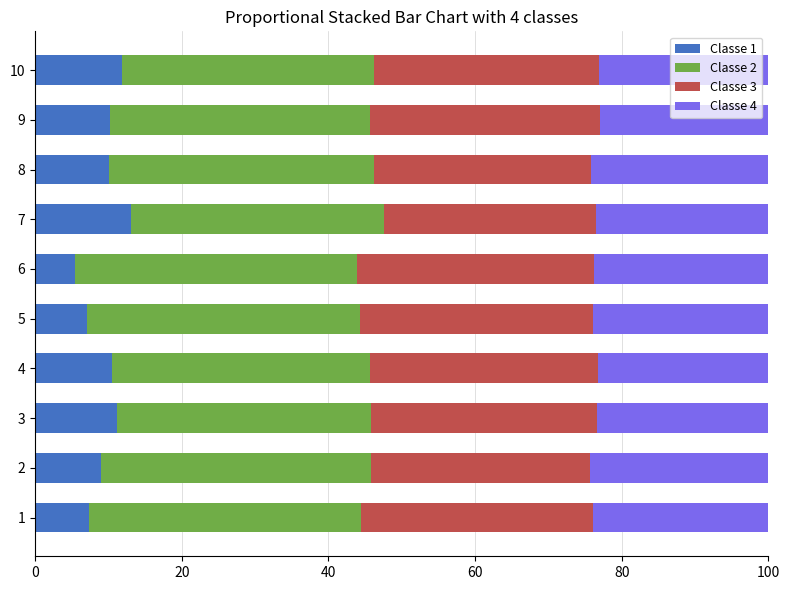

Is it true that Classe 1 equals 1.8 at 6?

False